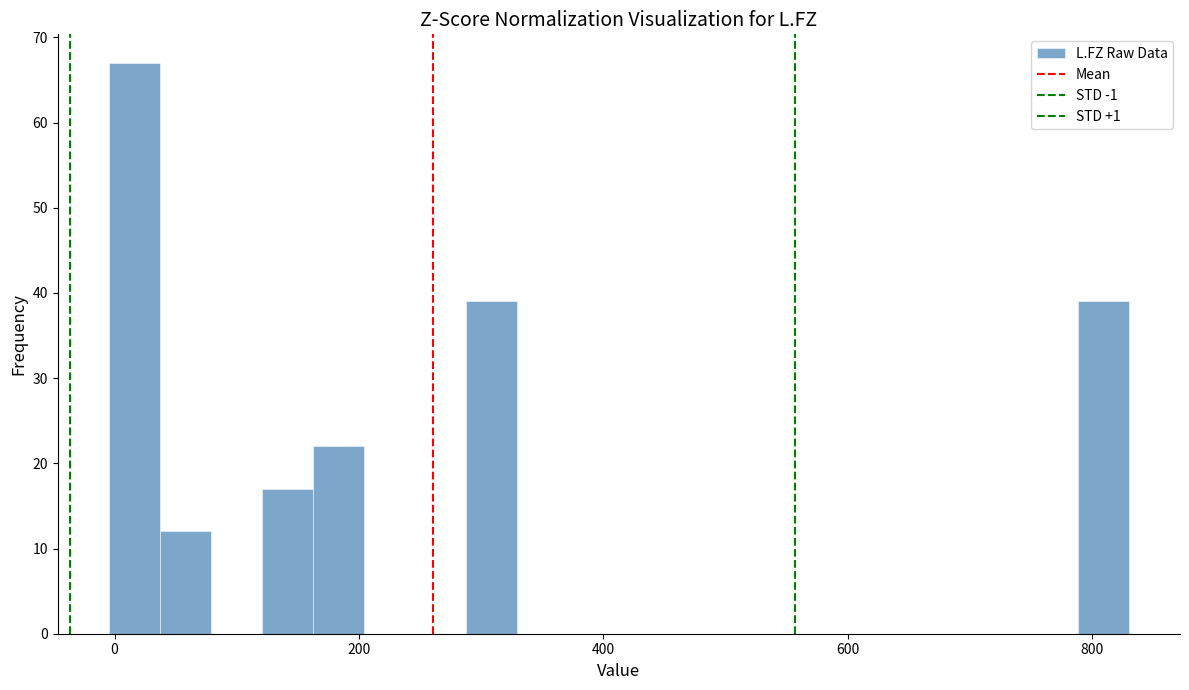

Read against the x-axis, roughly where is the centre of the tallest bar?

20